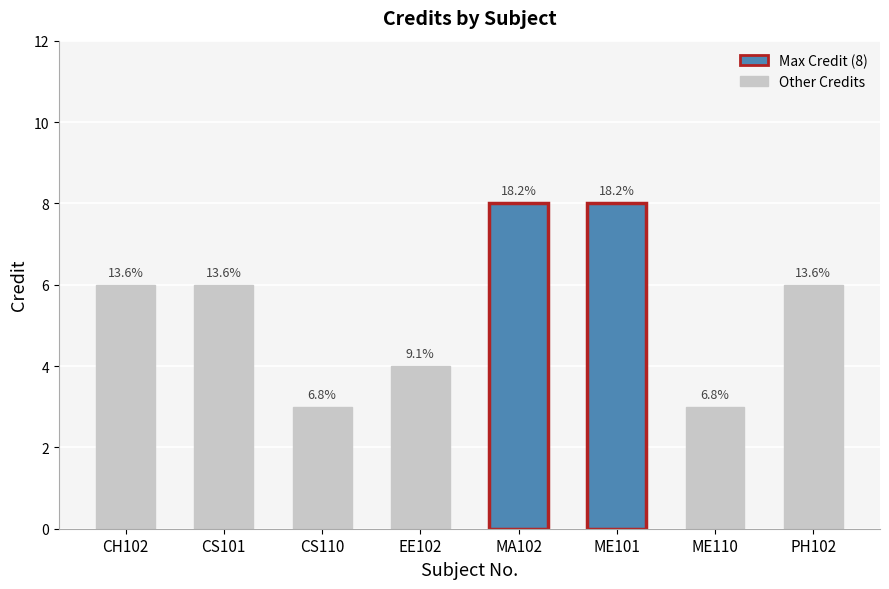

The chart shows a value of 11 at CH102. True or false?

False